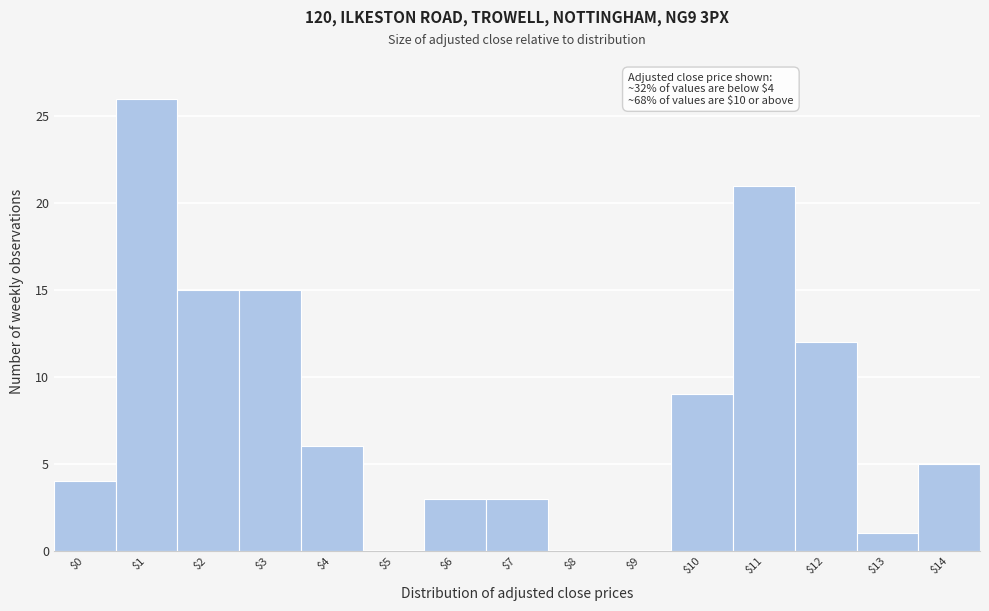

What is the sum of all values?

120